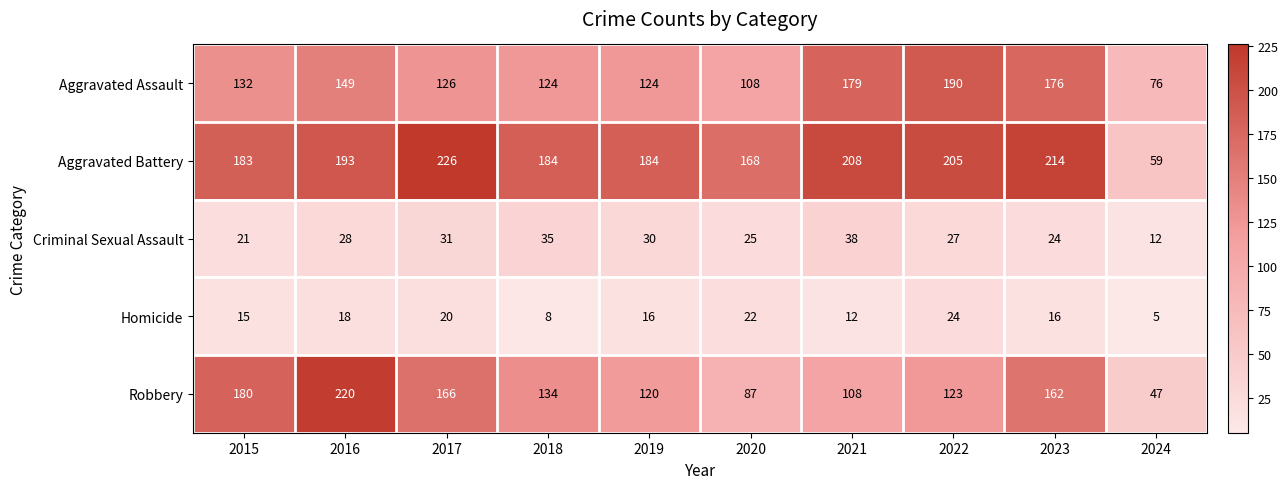

Which series changed the most between 2015 and 2016?

Robbery